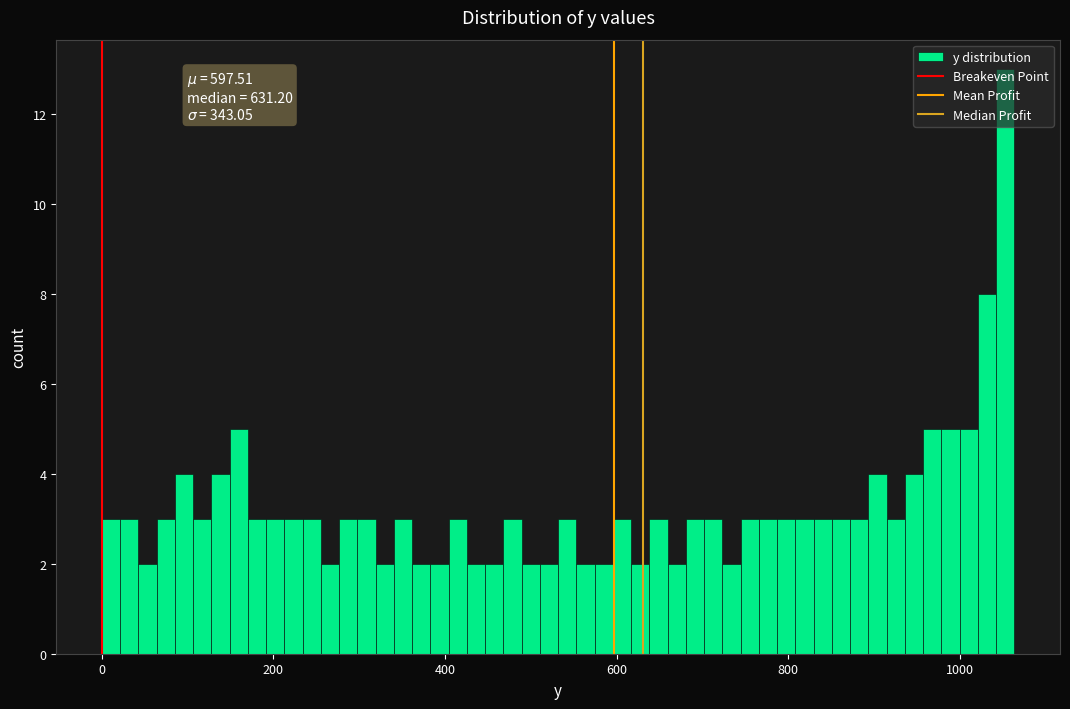

Around what value on the x-axis is the tallest bar? Give the approximate position of its centre, as read against the axis.

1060